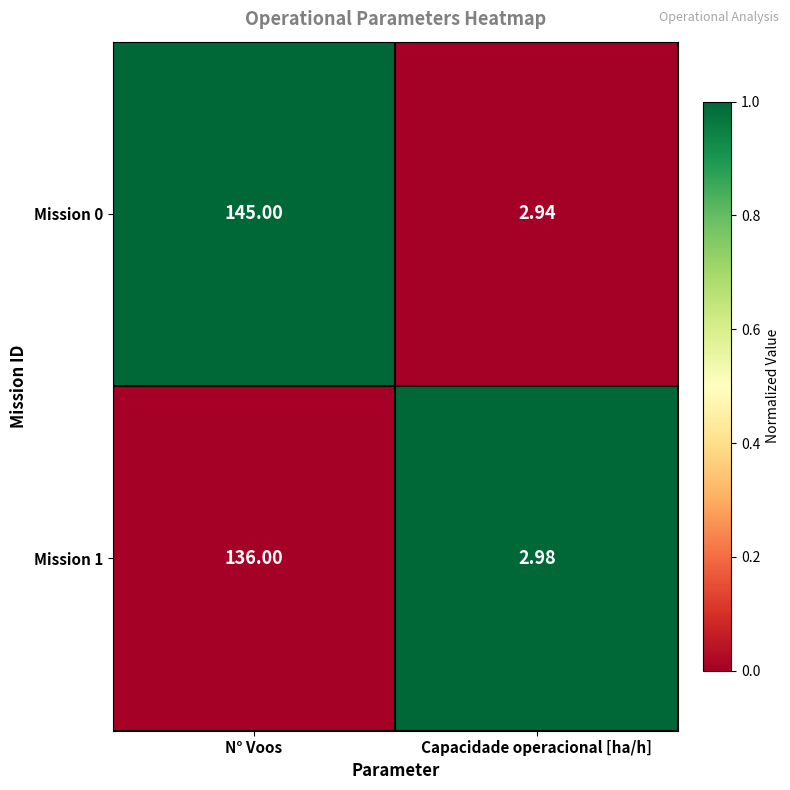

Which category has the highest value in the Mission 1 series?

N° Voos